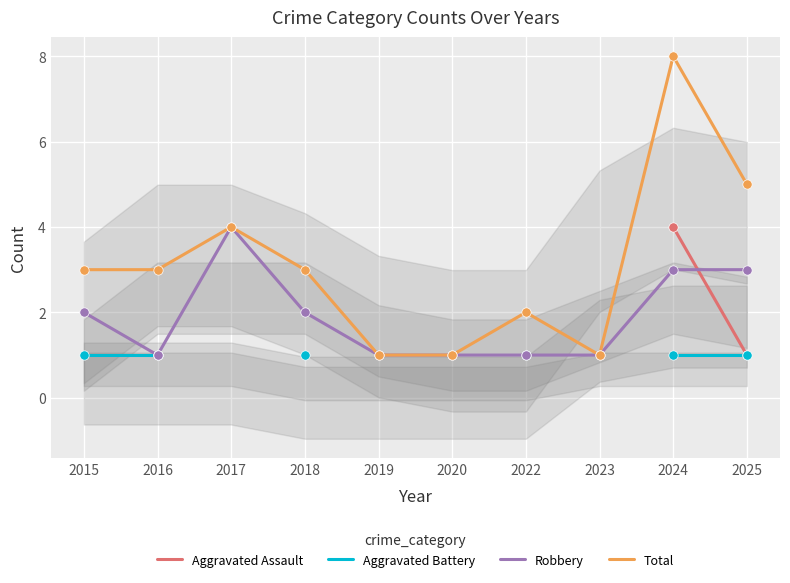

At which category is the sum across all series the highest?

2024